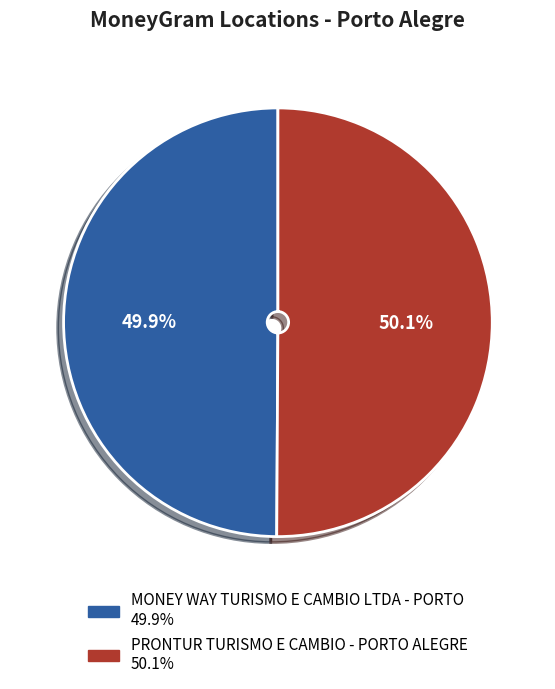

Approximately how many times larger is the value at MONEY WAY TURISMO E CAMBIO LTDA - PORTO compared to PRONTUR TURISMO E CAMBIO - PORTO ALEGRE?

1.0